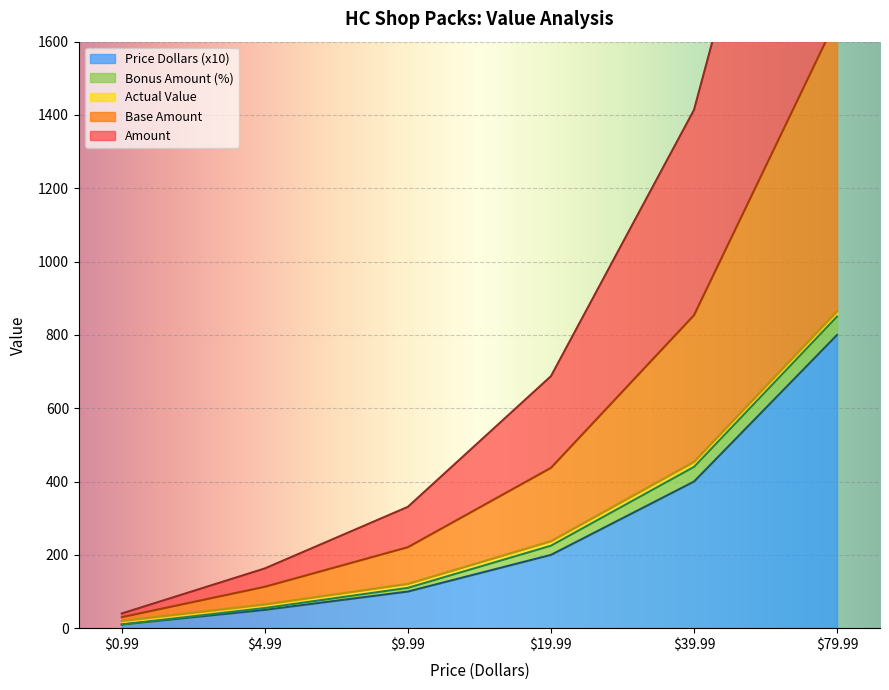

List the labels in order of Amount value, smallest first.

0.99, 4.99, 9.99, 19.99, 39.99, 79.99